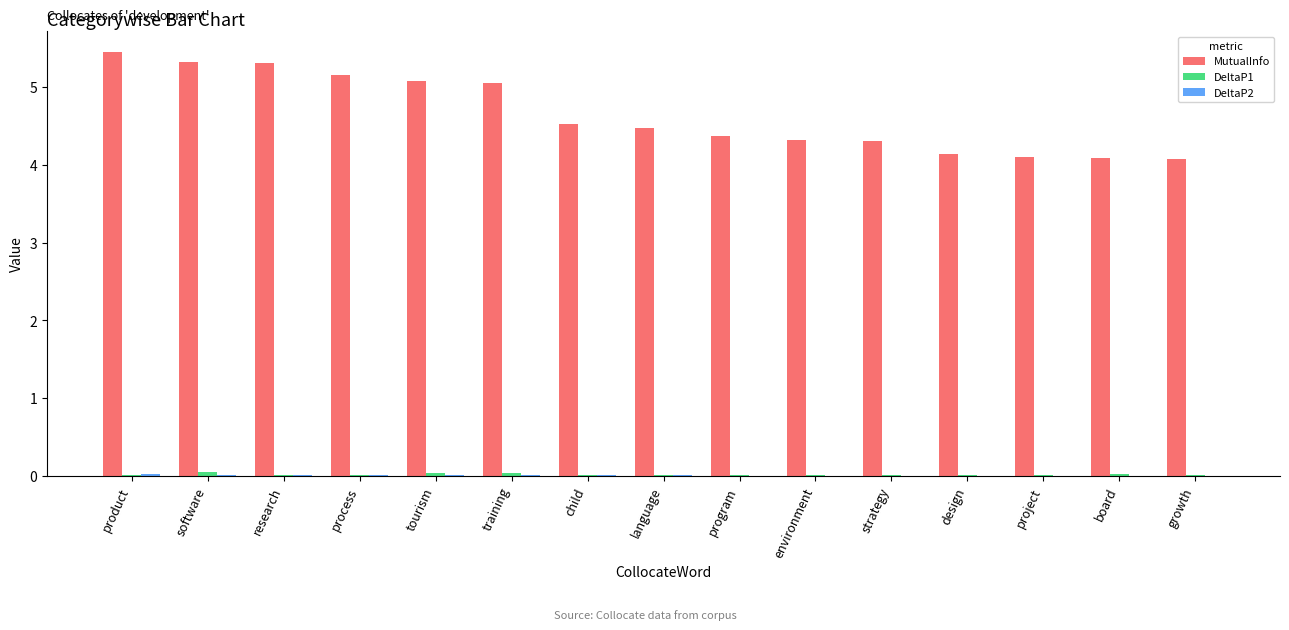

Which series changed the most between tourism and program?

MutualInfo